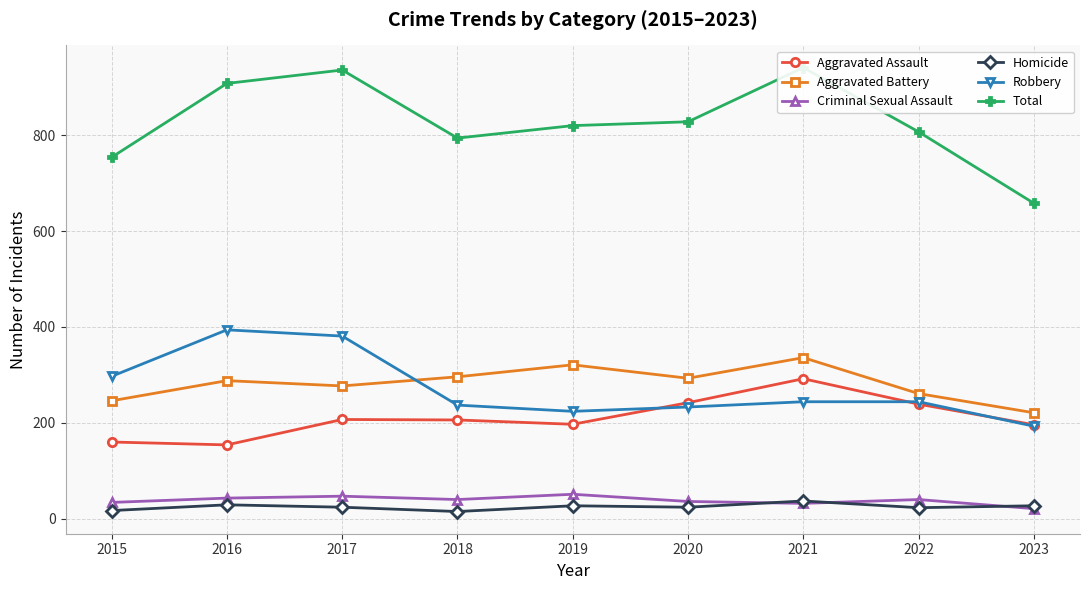

What is the difference between the maximum and second lowest values in the Aggravated Assault series?

132